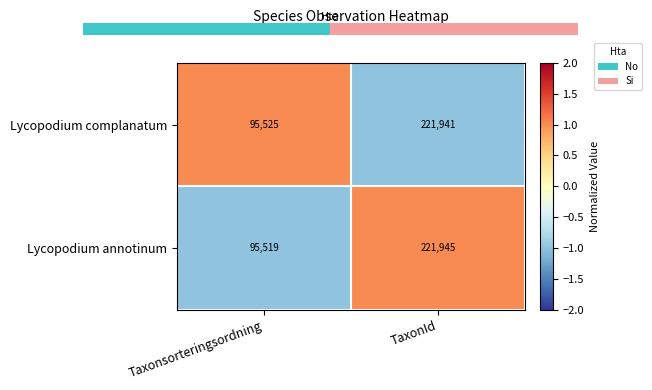

At which category is the sum across all series the highest?

TaxonId